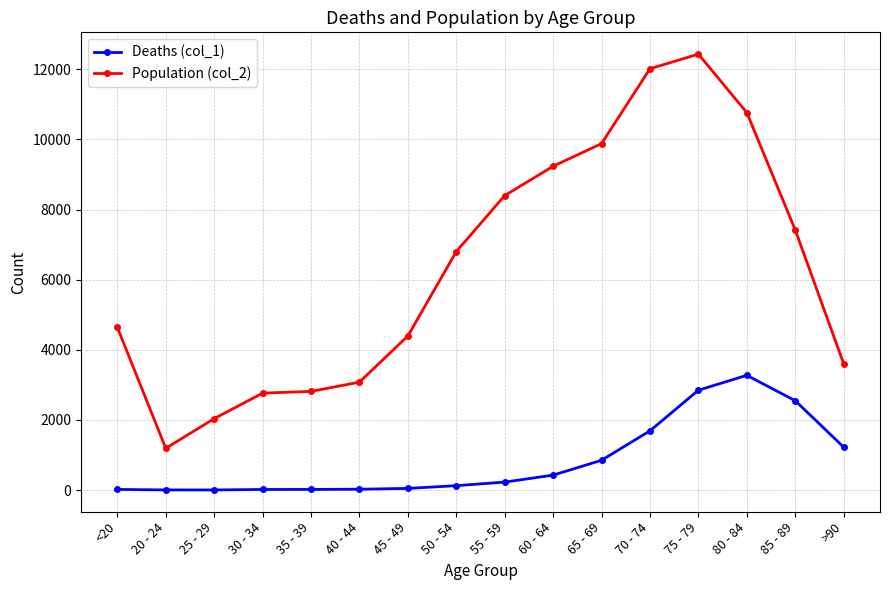

True or false: Deaths (col_1) and Population (col_2) intersect in this chart.

False